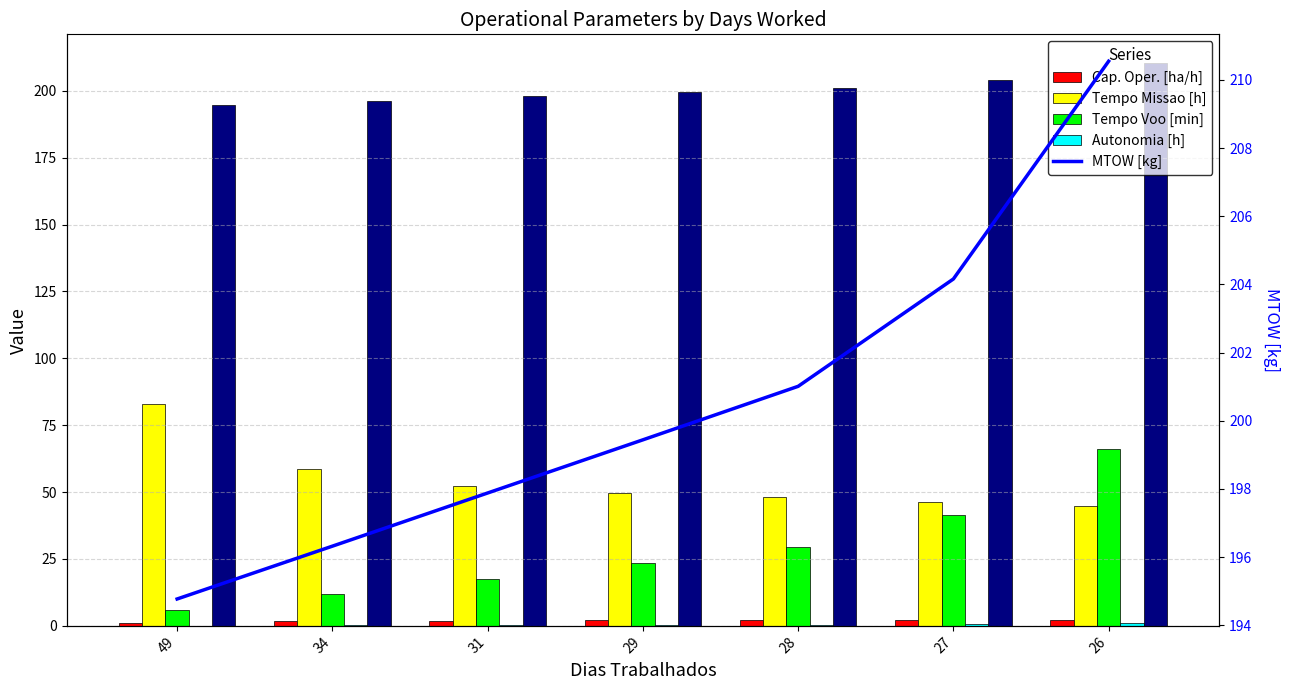

Is the value of Tempo Voo [min] at 28 greater than the value of Cap. Oper. [ha/h] at 49?

Yes